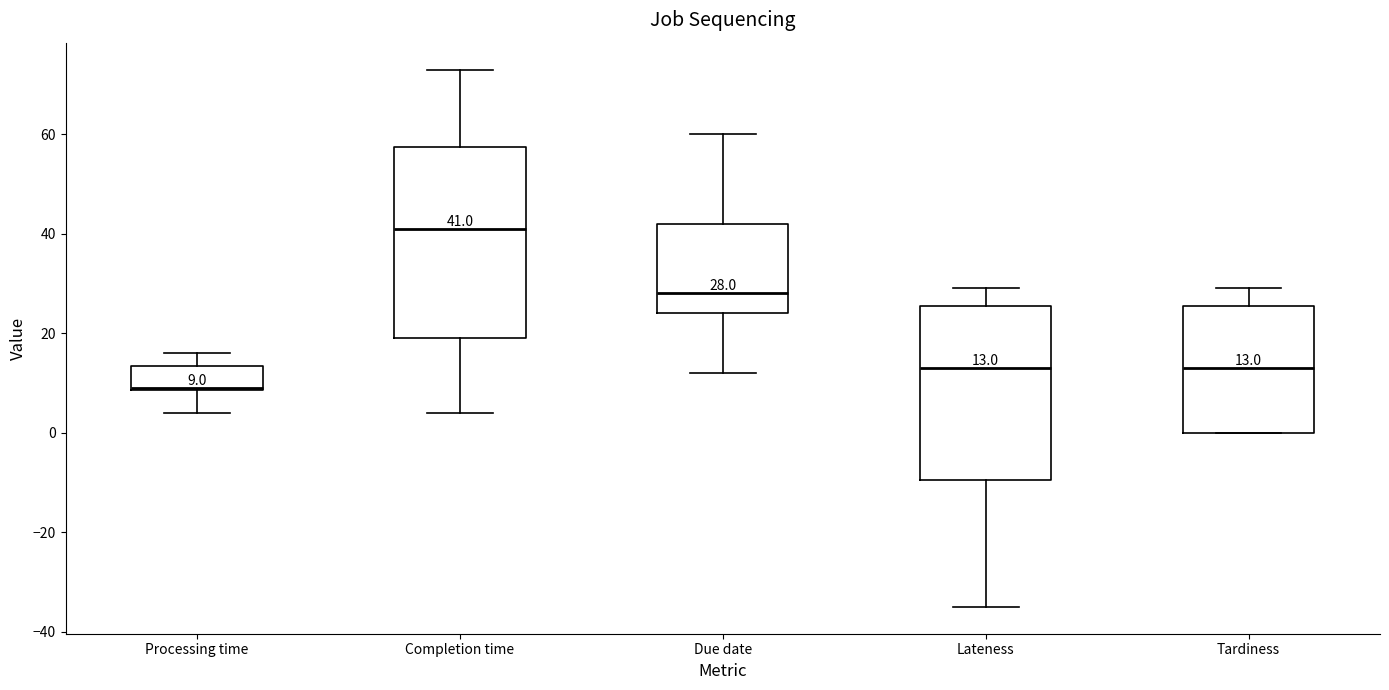

Which box's median line is the highest?

Completion time